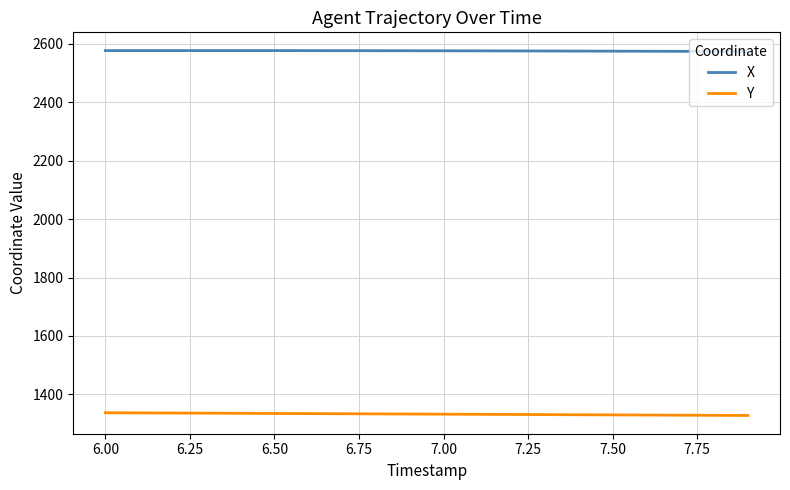

Rank the series by their average value, from lowest to highest.

Y, X